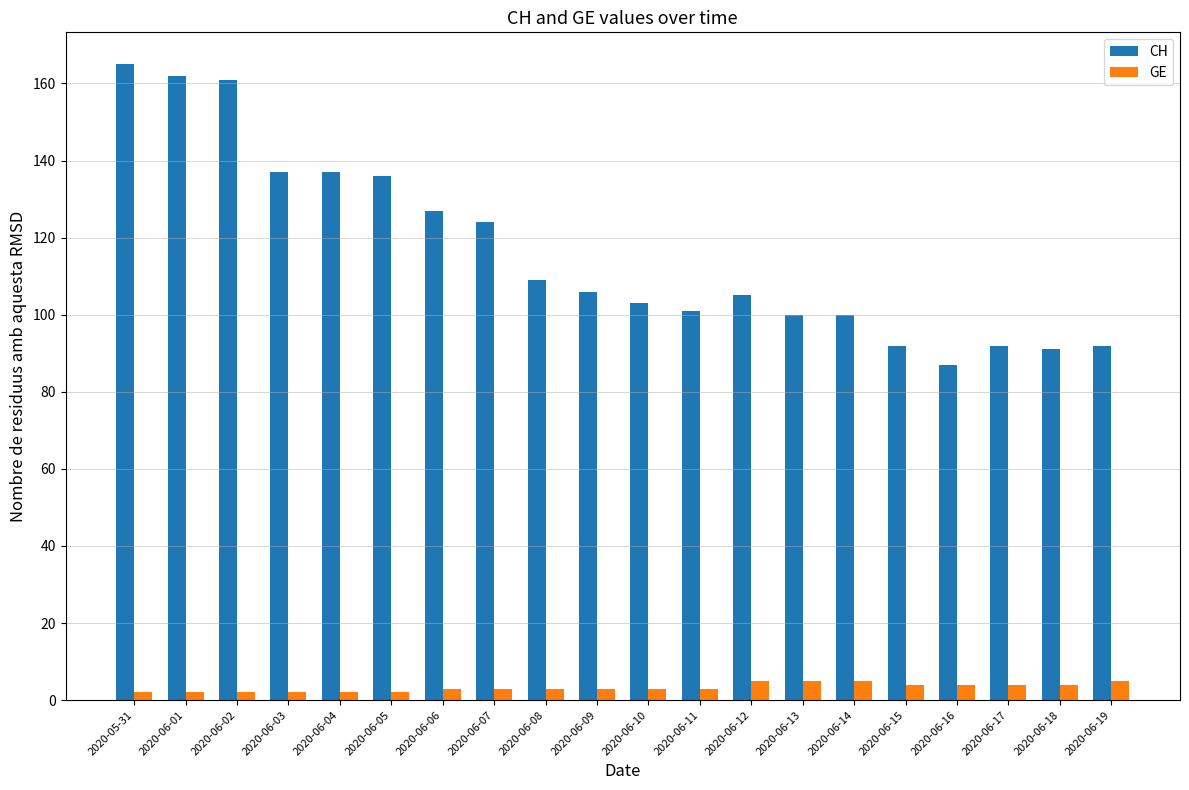

What is the difference between the highest and lowest values at 2020-06-15?

88